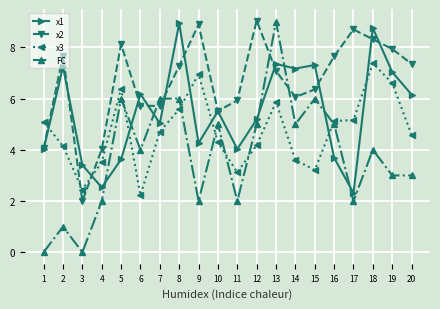

True or false: x1 has a value of 8.9 at 8.

True